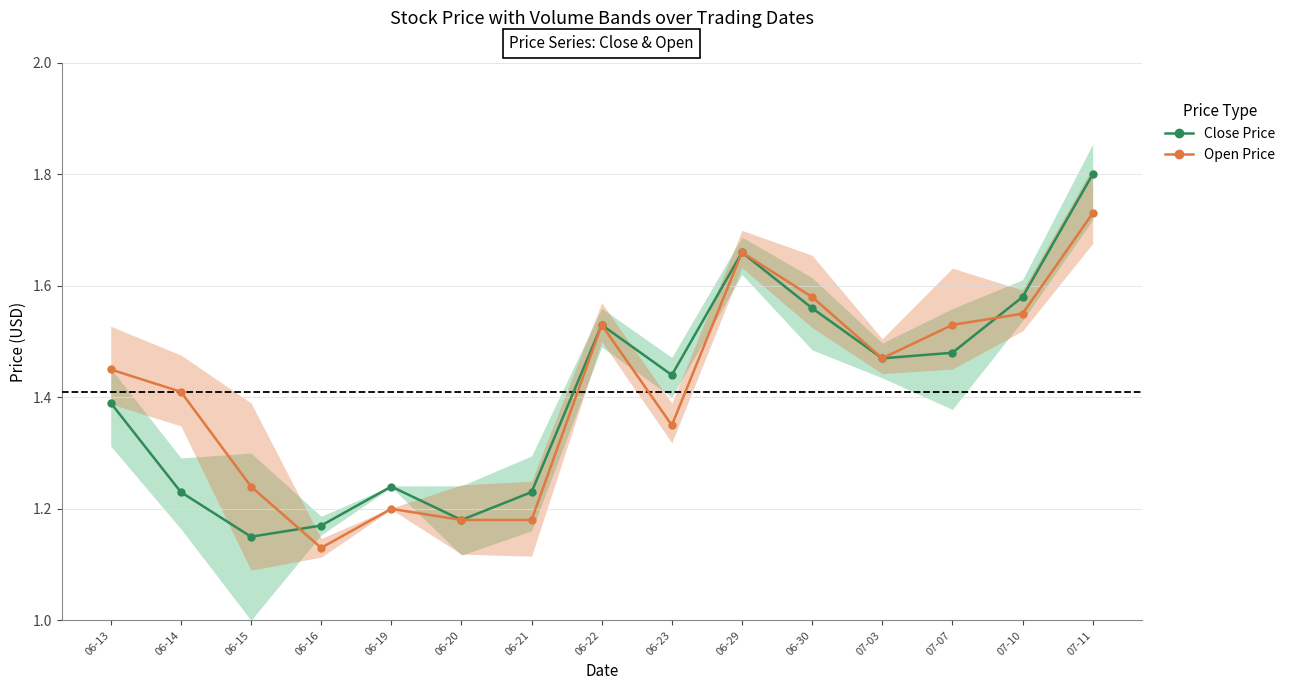

What is the difference between the Open Price values at 06-14 and 06-19?

0.2